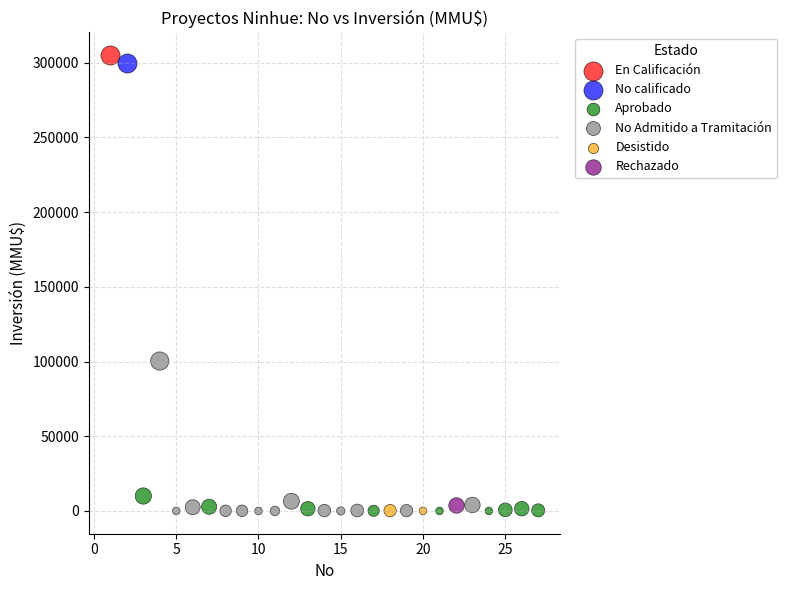

What are all the series names shown in the legend?

En Calificación, No calificado, Aprobado, No Admitido a Tramitación, Desistido, Rechazado